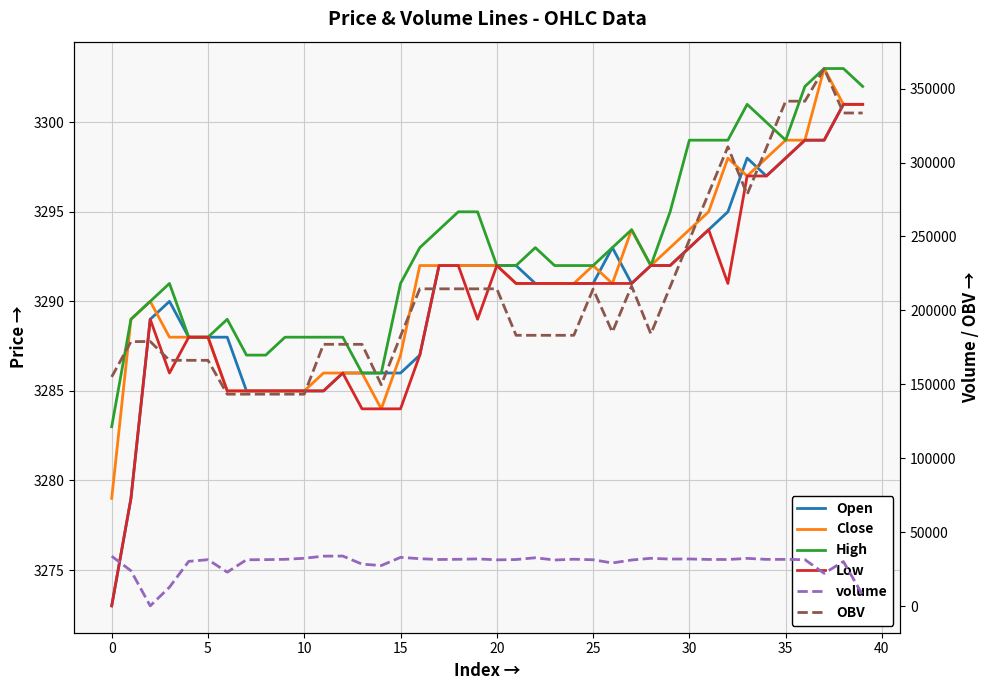

How many intersections are there between volume and Low?

2